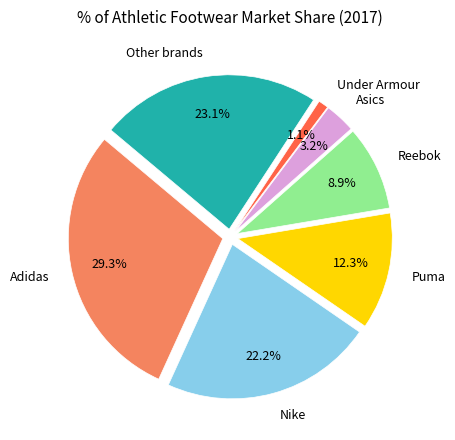

How much of the chart is everything except Nike?

77.8%